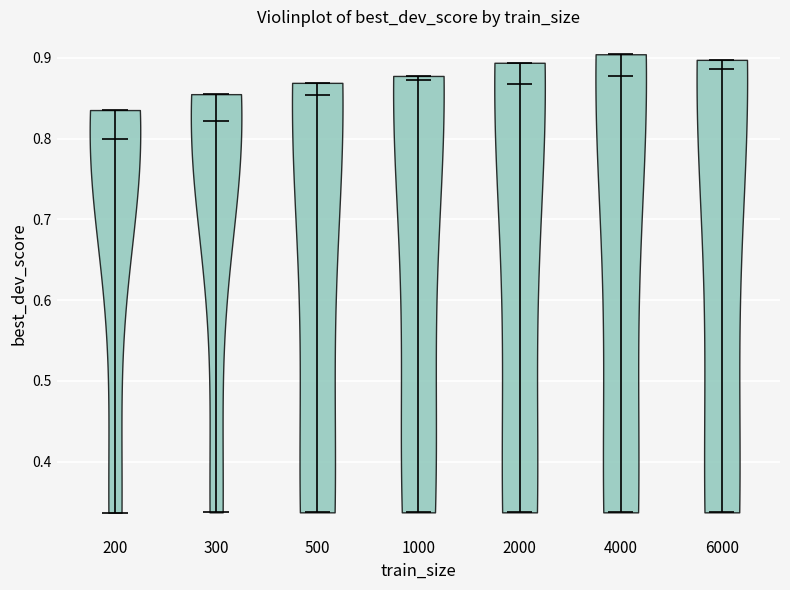

Reading left to right, read every violin against the y-axis: where its median line is, and the lowest and highest points it reaches. The values are not printed on the chart, so give them approximately, as read against the axis.

200: median line 0.80, lowest point 0.34, highest point 0.84
300: median line 0.82, lowest point 0.34, highest point 0.86
500: median line 0.85, lowest point 0.34, highest point 0.87
1000: median line 0.87, lowest point 0.34, highest point 0.88
2000: median line 0.87, lowest point 0.34, highest point 0.89
4000: median line 0.88, lowest point 0.34, highest point 0.90
6000: median line 0.89, lowest point 0.34, highest point 0.90